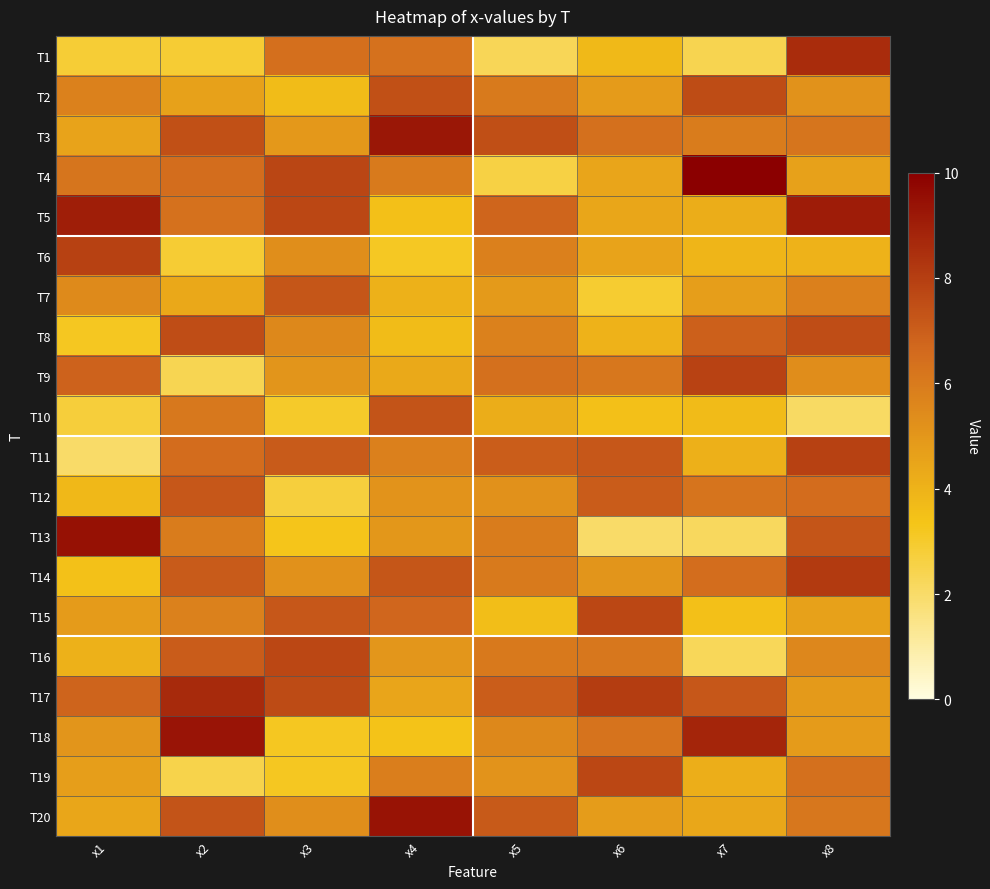

How many data points does each series have?

8